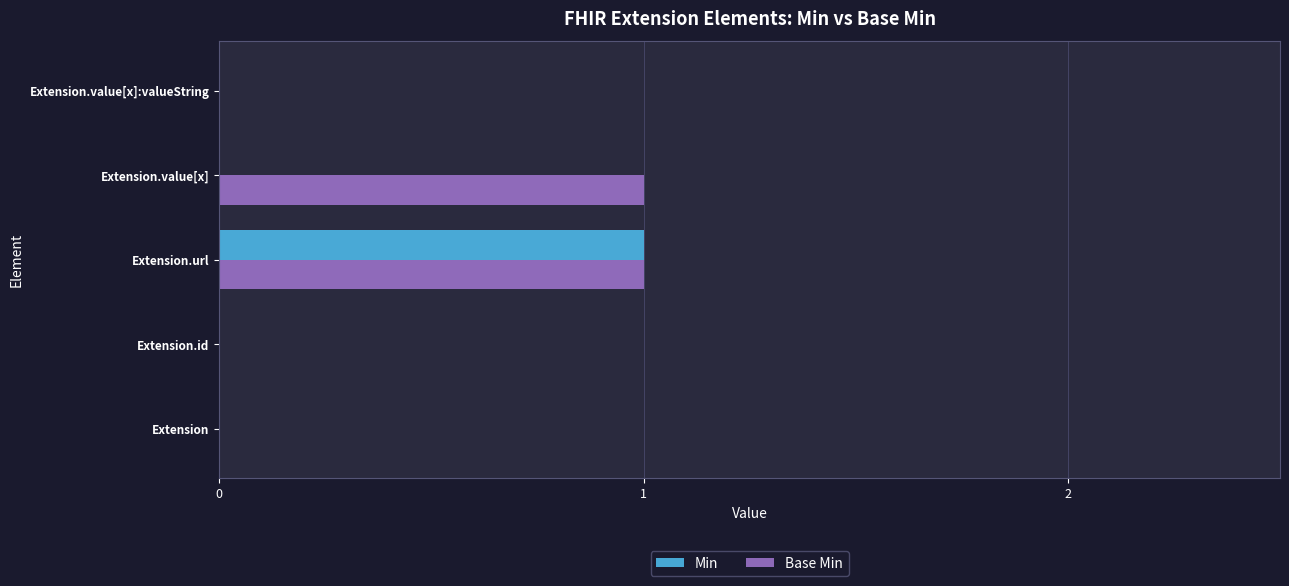

At which category is the sum across all series the highest?

Extension.url